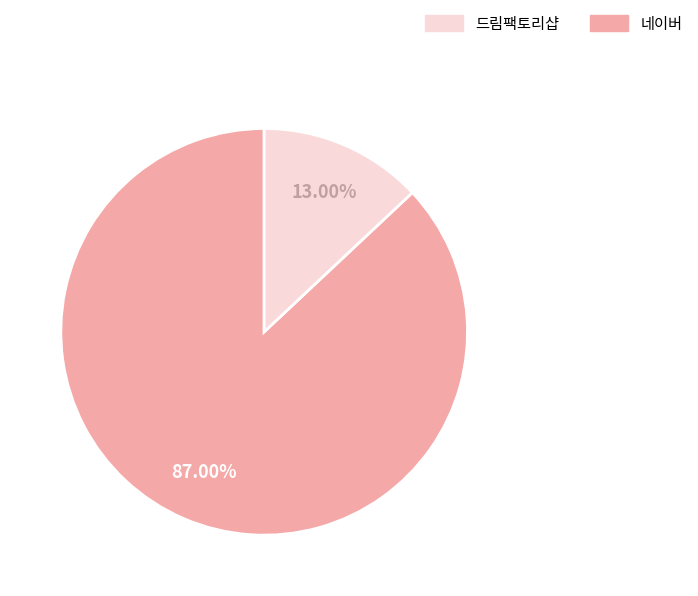

Is there any slice that represents more than half of the pie?

Yes